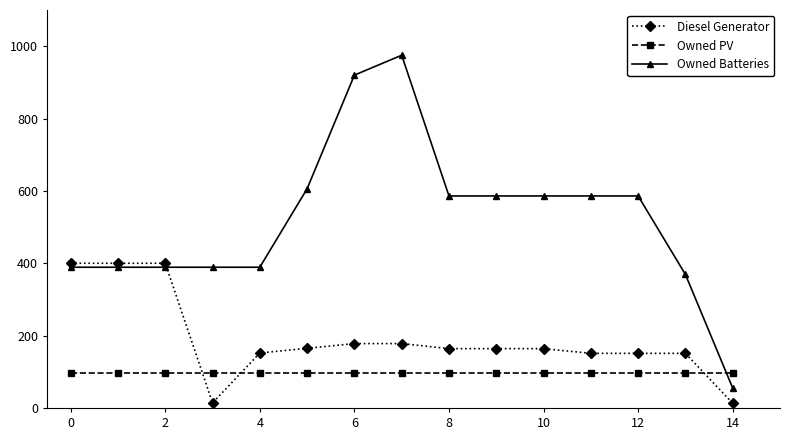

Which series ends up on top after the final intersection of Diesel Generator and Owned Batteries?

Owned Batteries